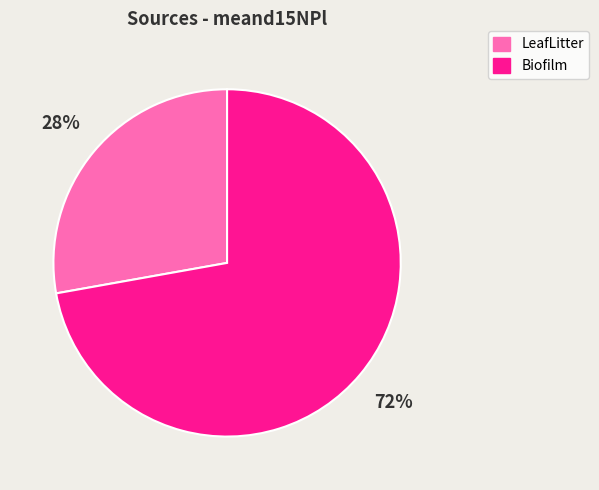

Approximately how many times larger is the value at LeafLitter compared to Biofilm?

0.4